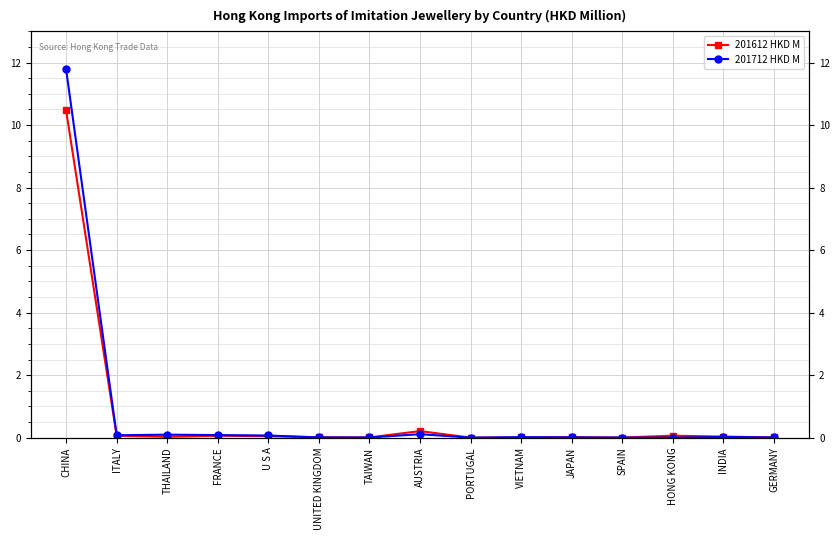

At which category does 201612 HKD M reach its first local peak?

FRANCE